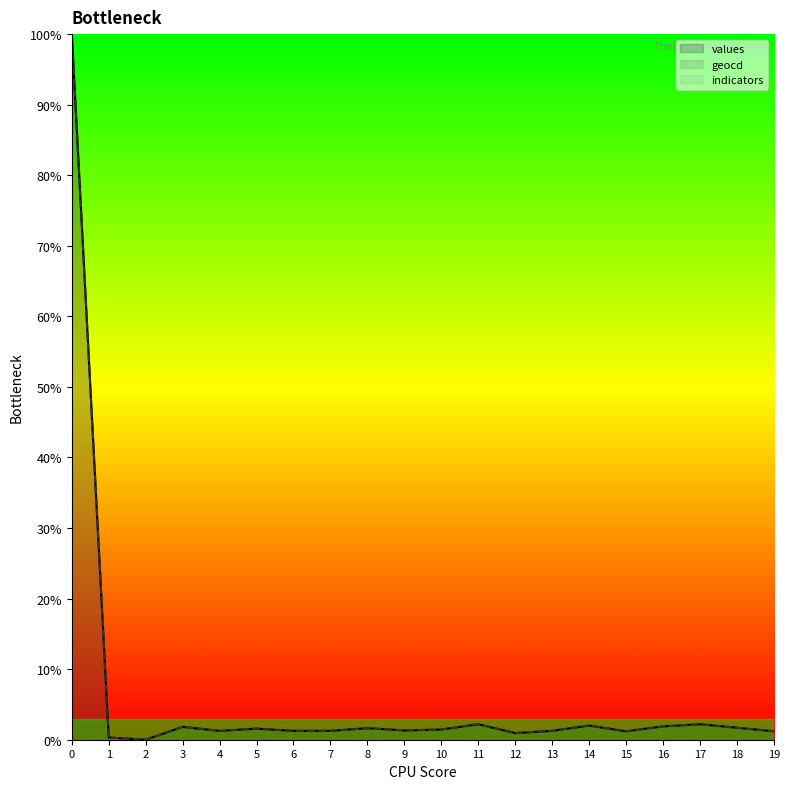

True or false: values and geocd intersect in this chart.

False